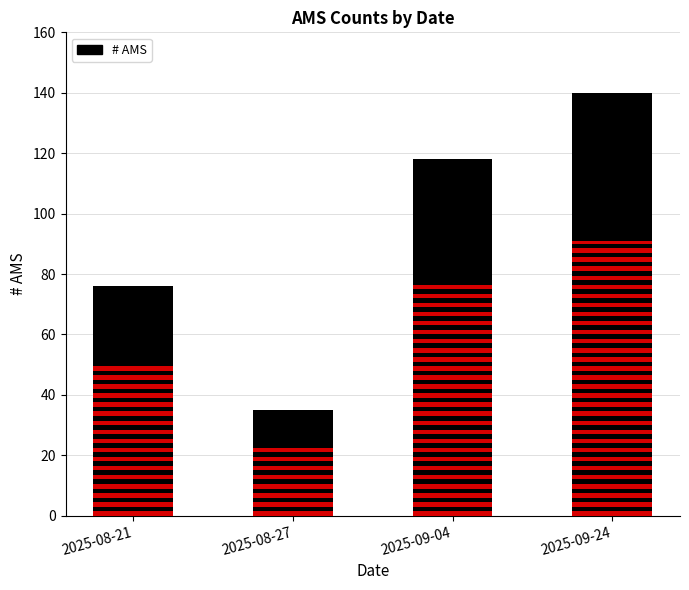

Rank the categories by value from lowest to highest.

2025-08-27, 2025-08-21, 2025-09-04, 2025-09-24